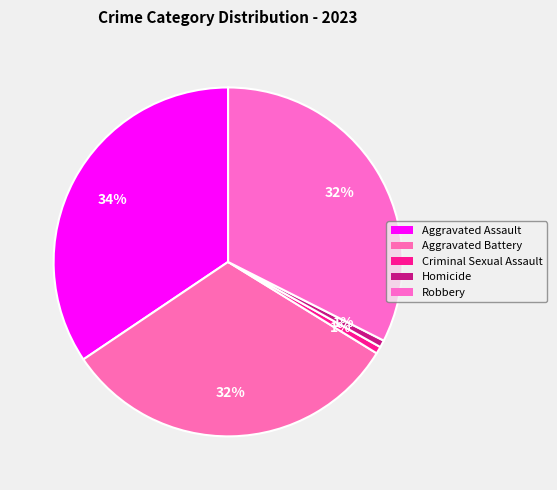

To the nearest percent, what percentage of the pie is Criminal Sexual Assault?

1%